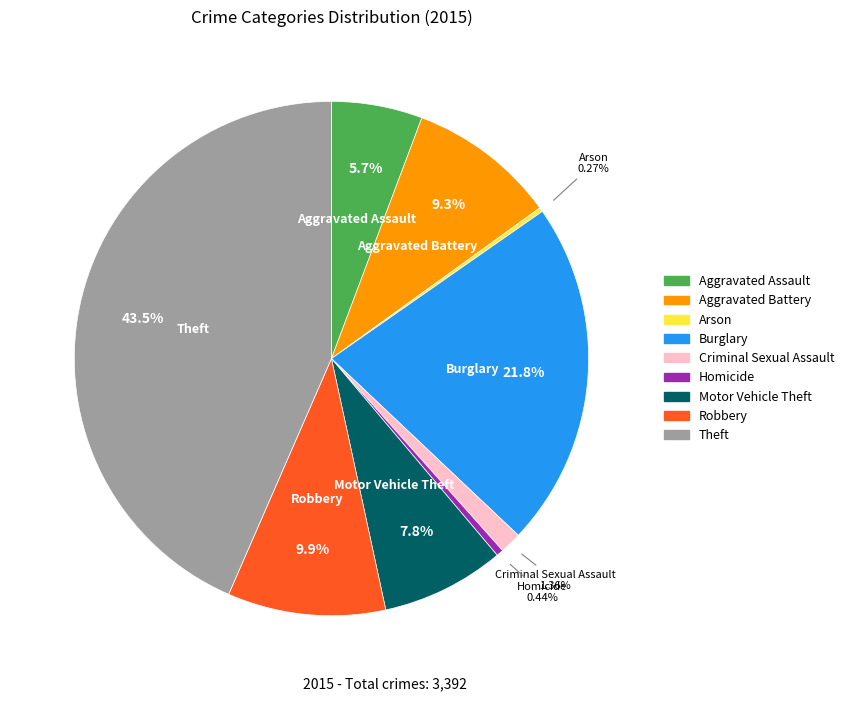

What percentage is the Aggravated Battery slice, to the nearest percent?

9%